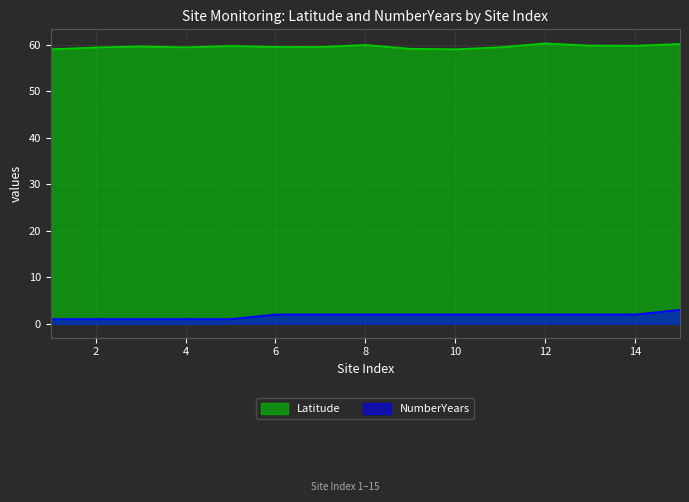

What is the difference between the maximum and minimum values in the NumberYears series?

2.0